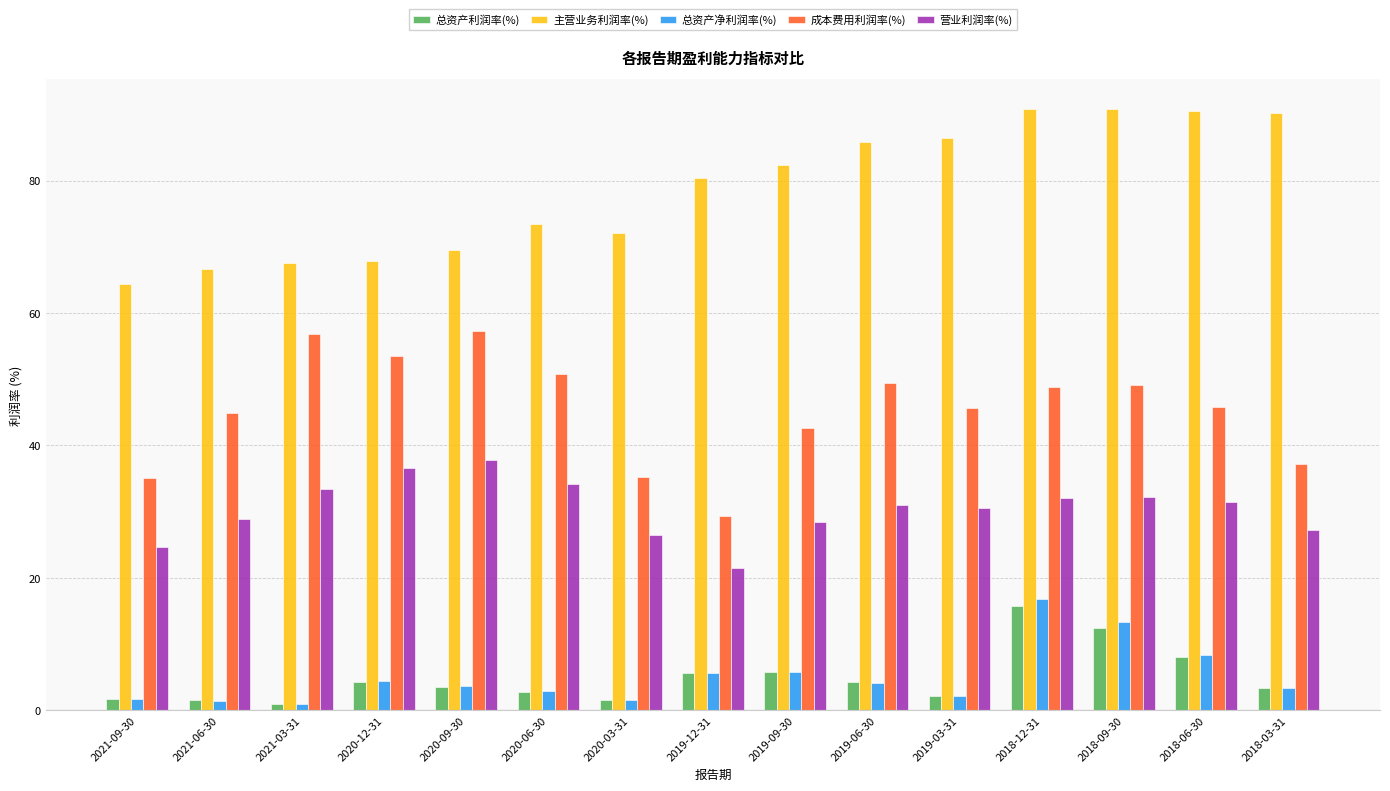

Where is 总资产利润率(%) nearest to the value 8?

2018-06-30